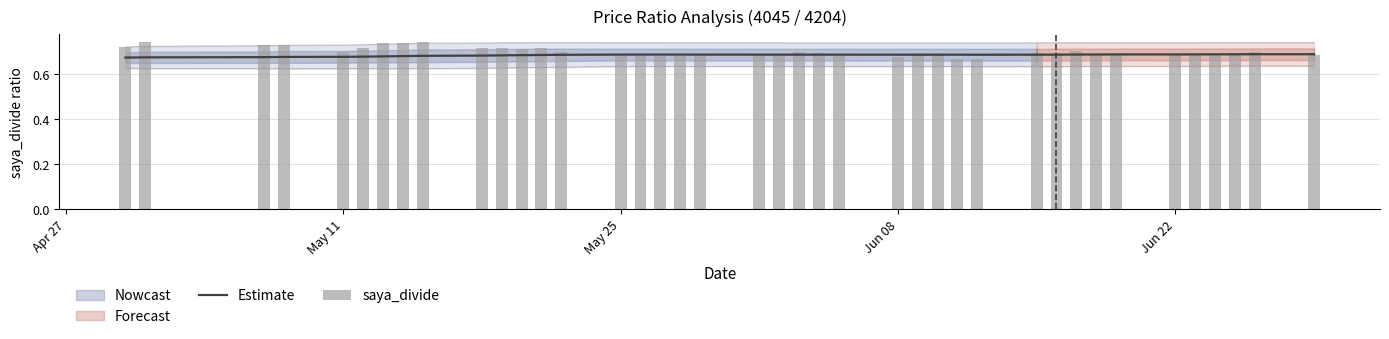

How many data points does each series have?

40